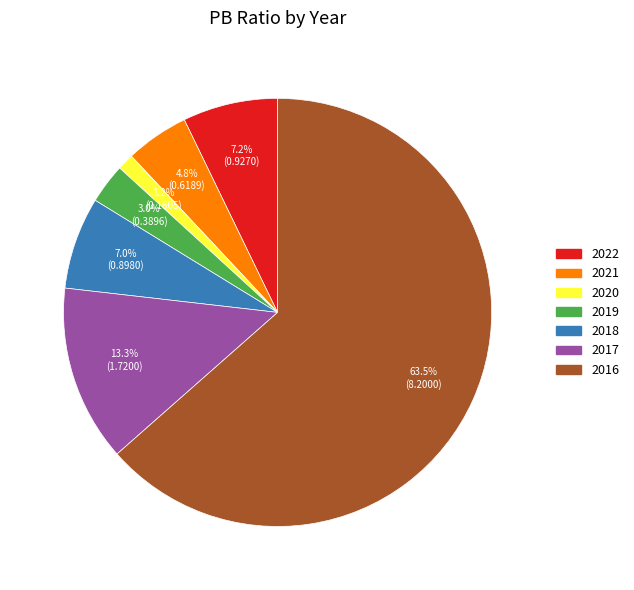

Count the number of slices in the pie.

7